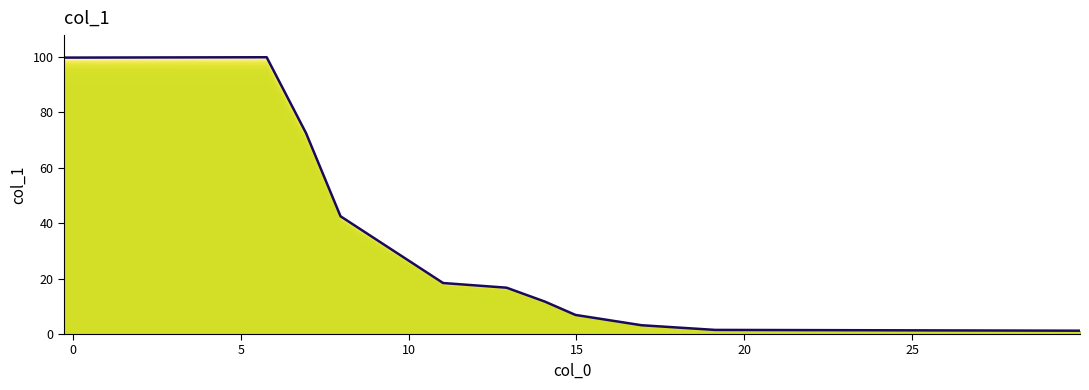

What is the difference between the maximum and minimum values?

98.7